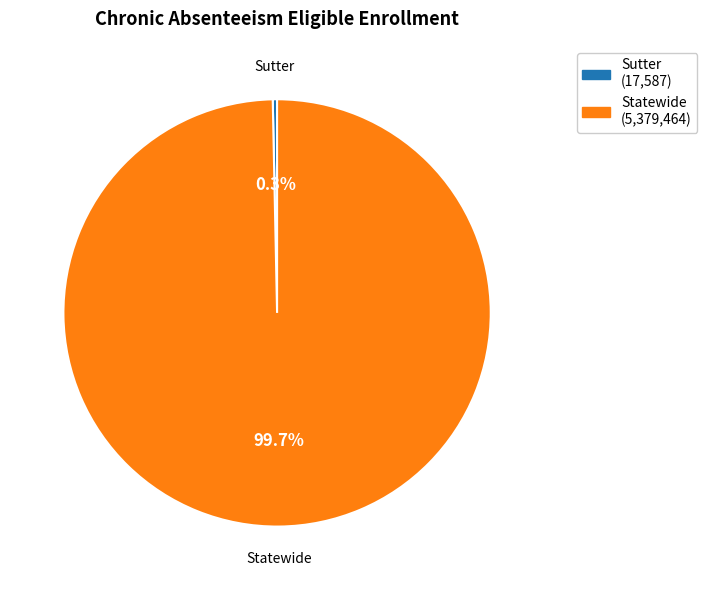

To the nearest percent, what is the difference between the Statewide and Sutter slice percentages?

99%